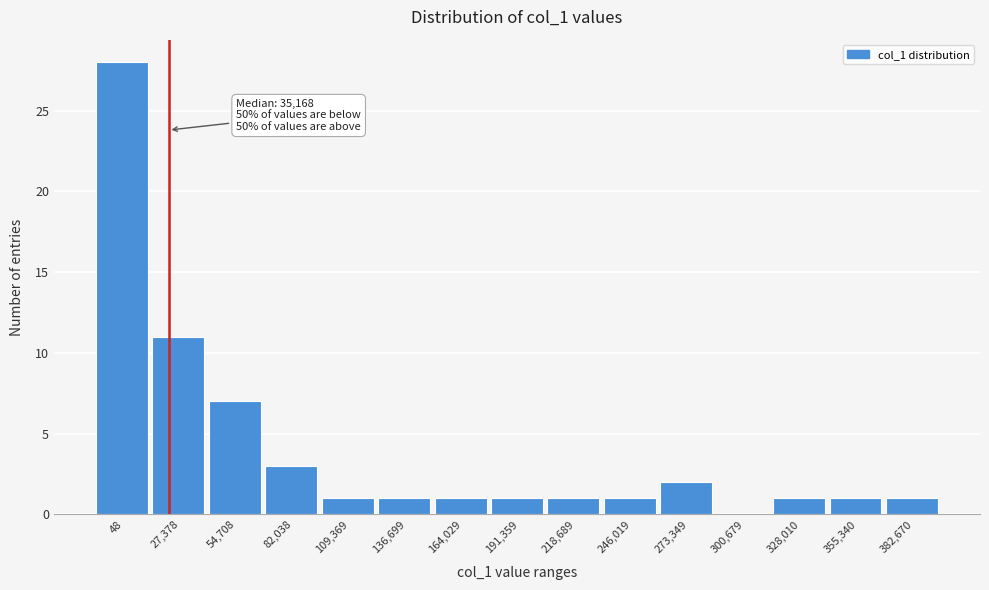

Reading left to right, extract all data points from this chart.

48=28	27,378=11	54,708=7	82,038=3	109,369=1	136,699=1	164,029=1	191,359=1	218,689=1	246,019=1	273,349=2	300,679=0	328,010=1	355,340=1	382,670=1